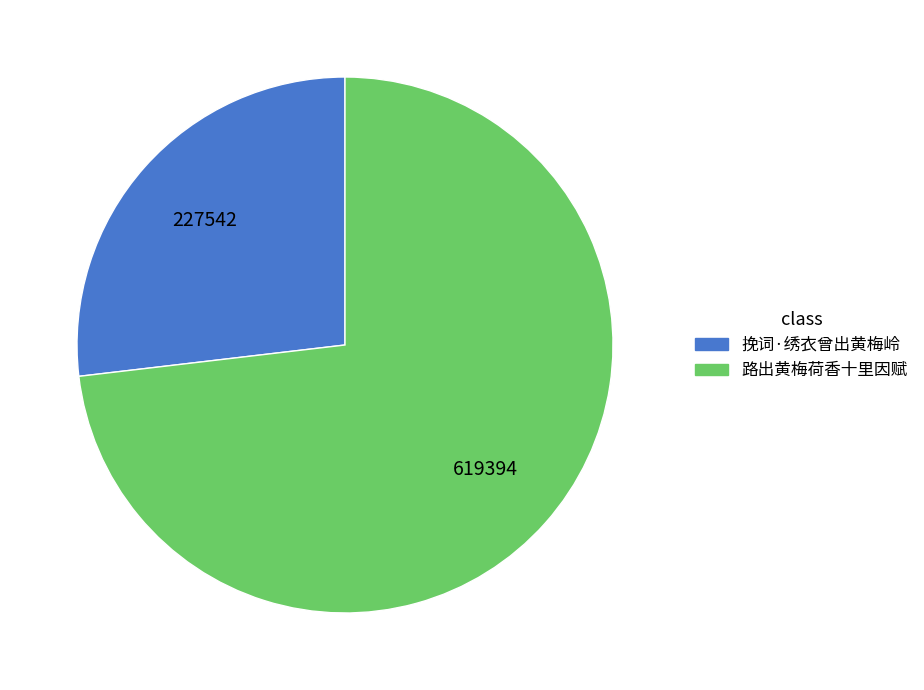

Which category has the smallest portion of the pie?

挽词·绣衣曾出黄梅岭